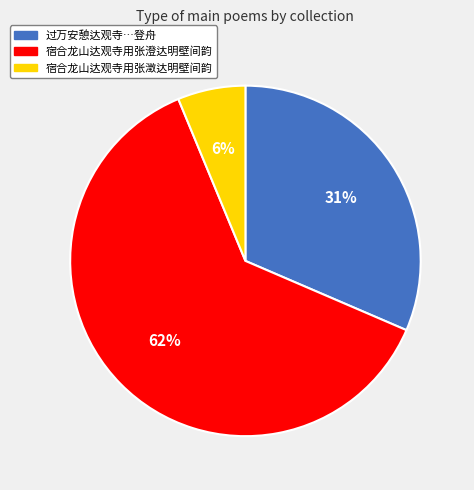

Is there a majority slice in this chart?

Yes